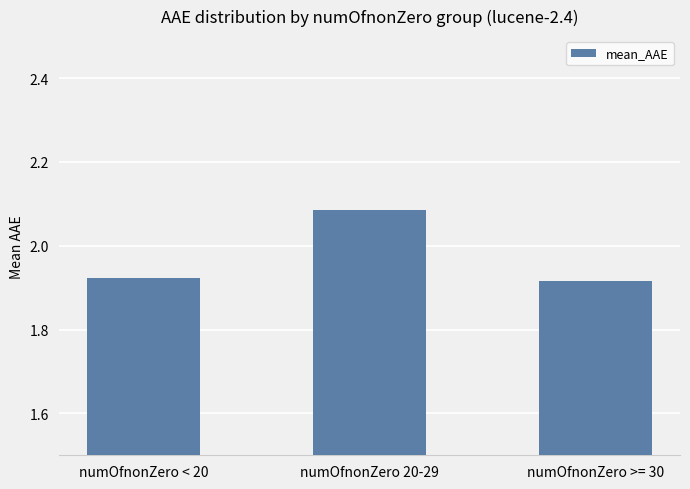

True or false: the data shows 1.0 at numOfnonZero >= 30.

False